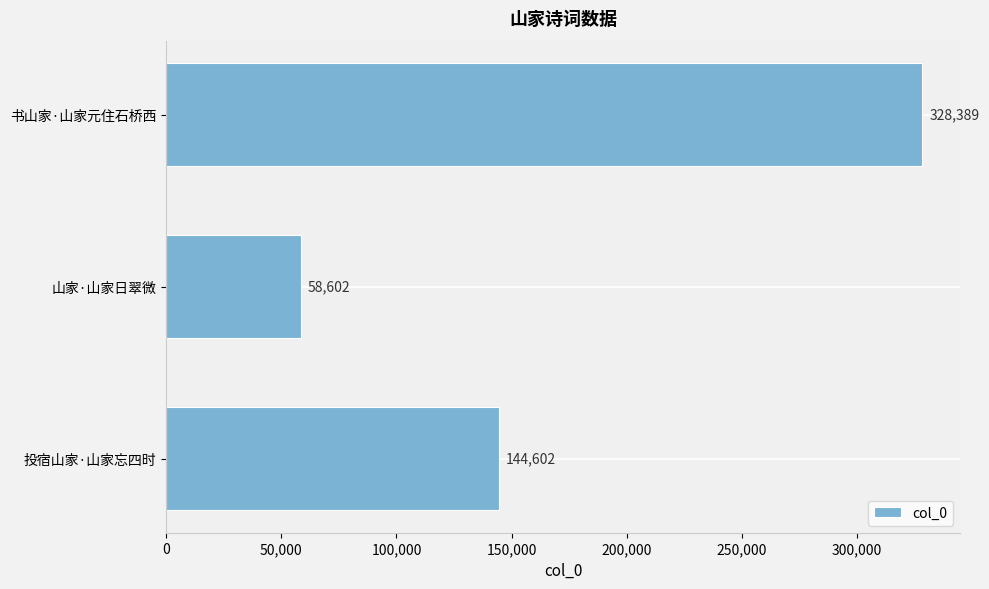

What is the difference between the maximum and minimum values?

269787